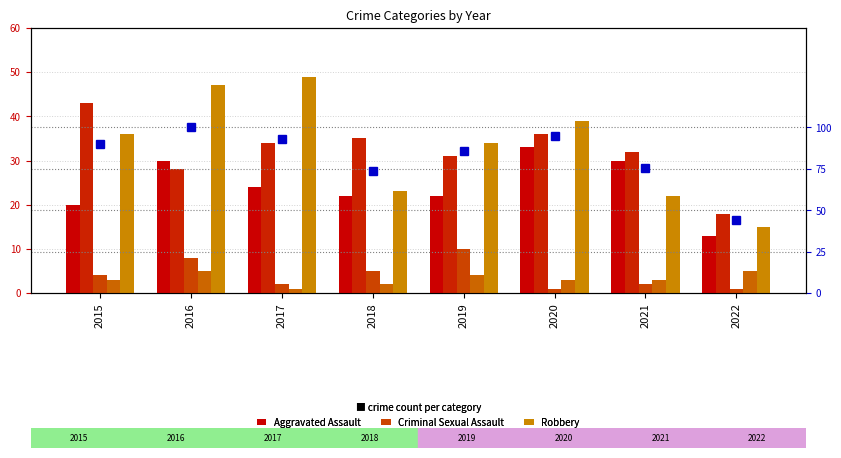

How many groups of bars are there?

8